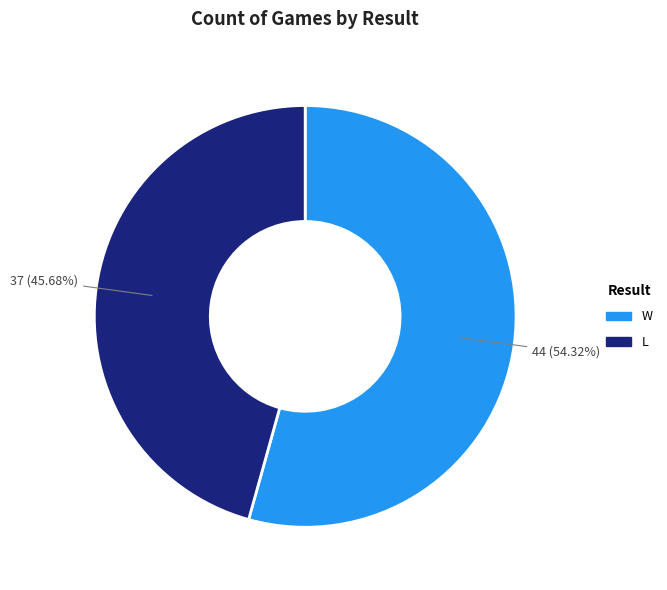

Which category has the biggest portion of the pie?

W